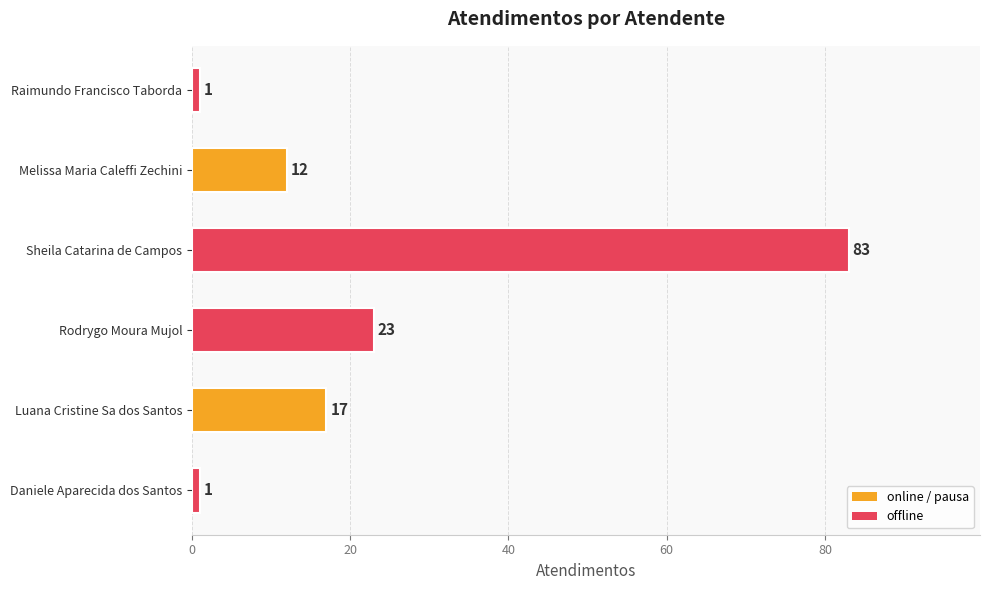

Which label corresponds to the largest value in the chart?

Sheila Catarina de Campos